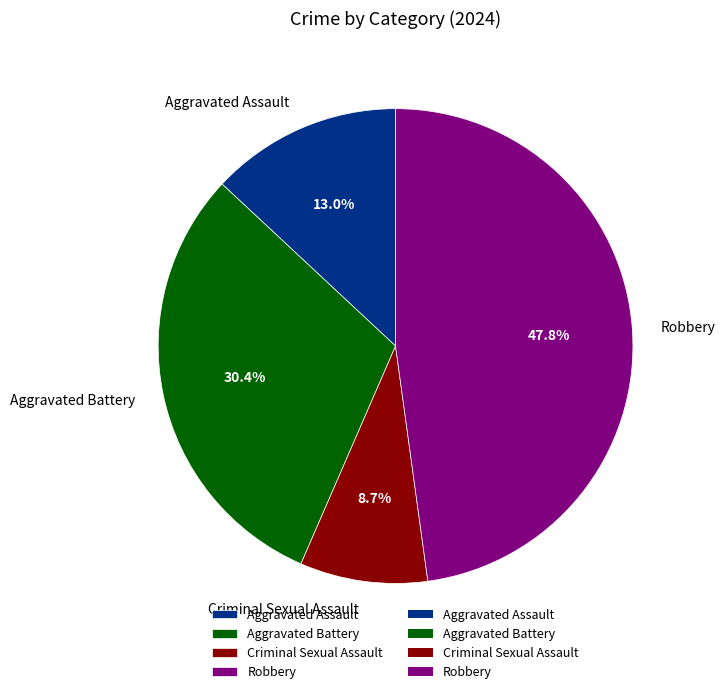

Which category has the biggest portion of the pie?

Robbery